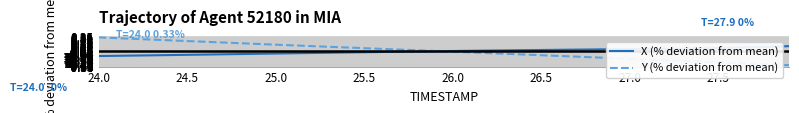

Does the chart display data point markers on the line(s)?

No